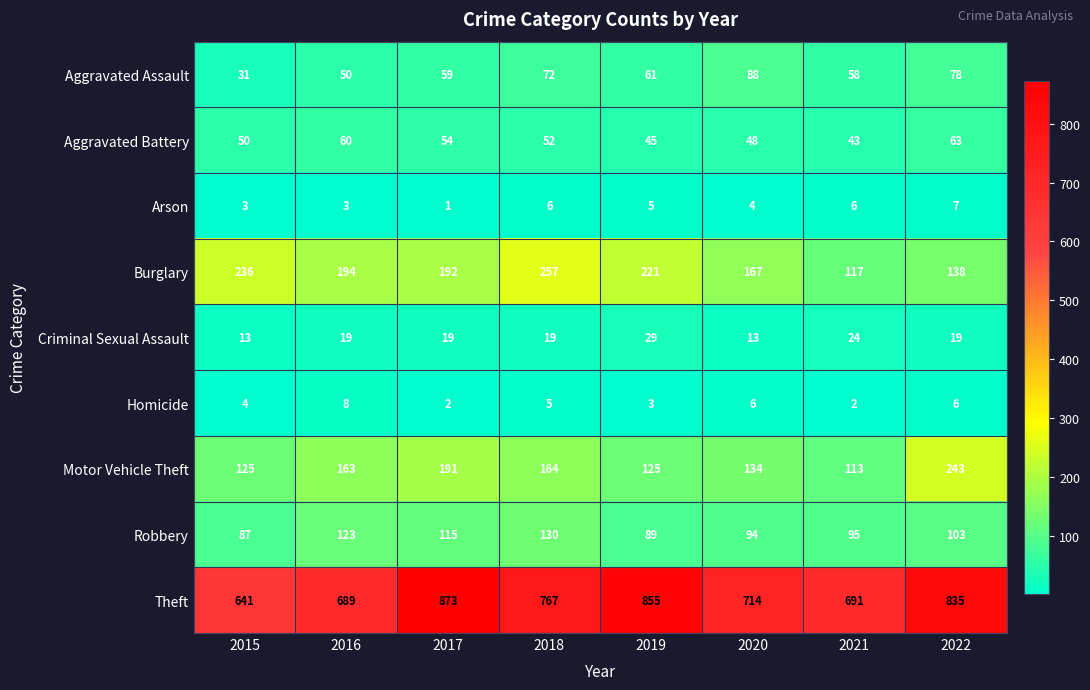

Between 2020 and 2021, which series saw the biggest shift?

Burglary